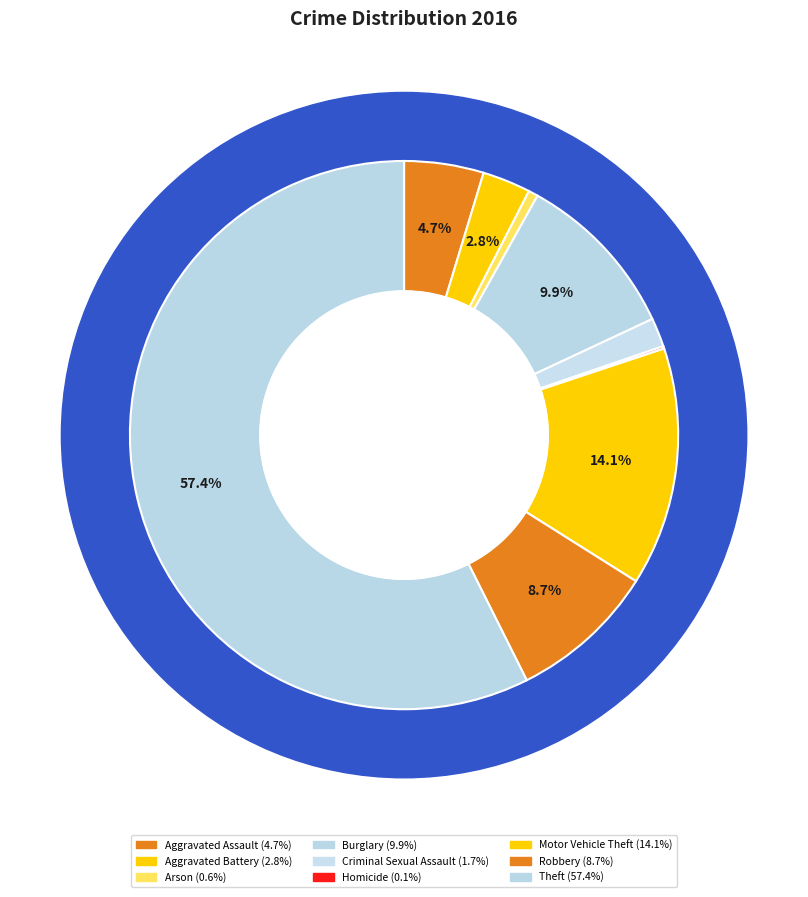

Which slice is the largest?

Theft